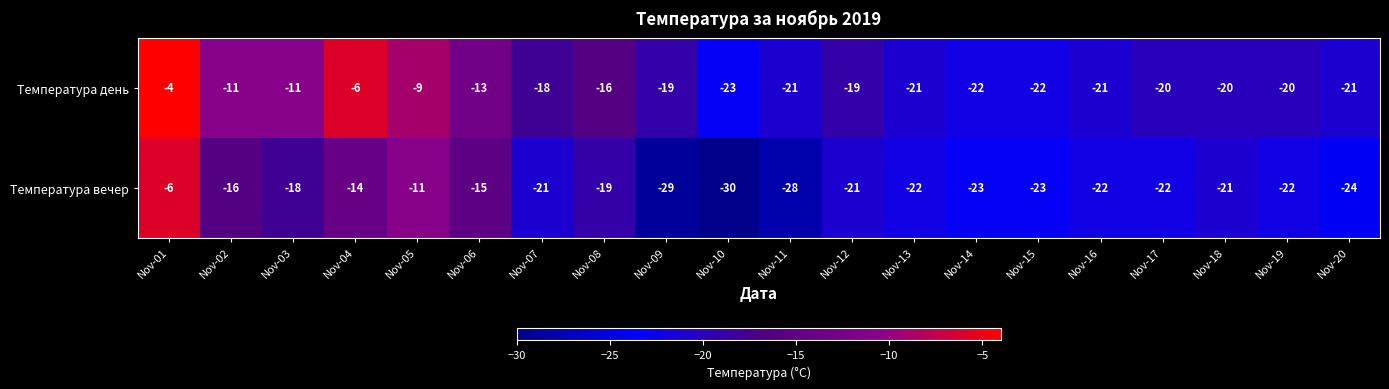

Rank the series by their maximum value, from highest to lowest.

Температура день, Температура вечер